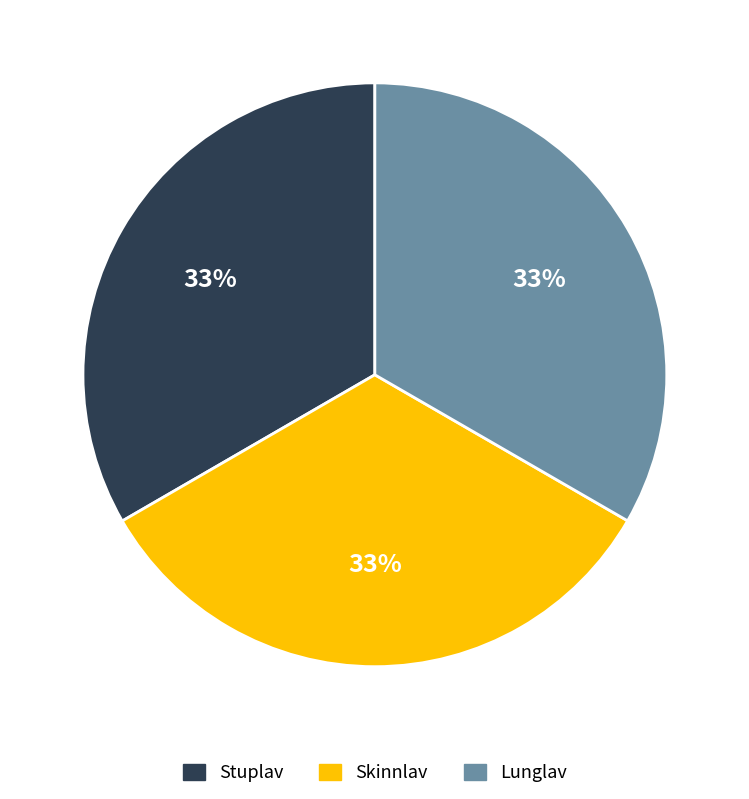

True or false: Lunglav accounts for 41% of the total.

False